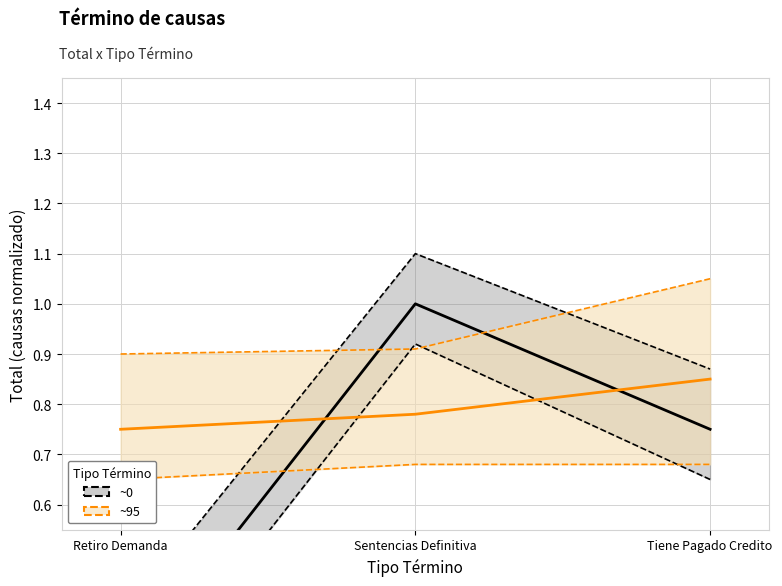

What is the total value across all series at Tiene Pagado Credito?

1.6